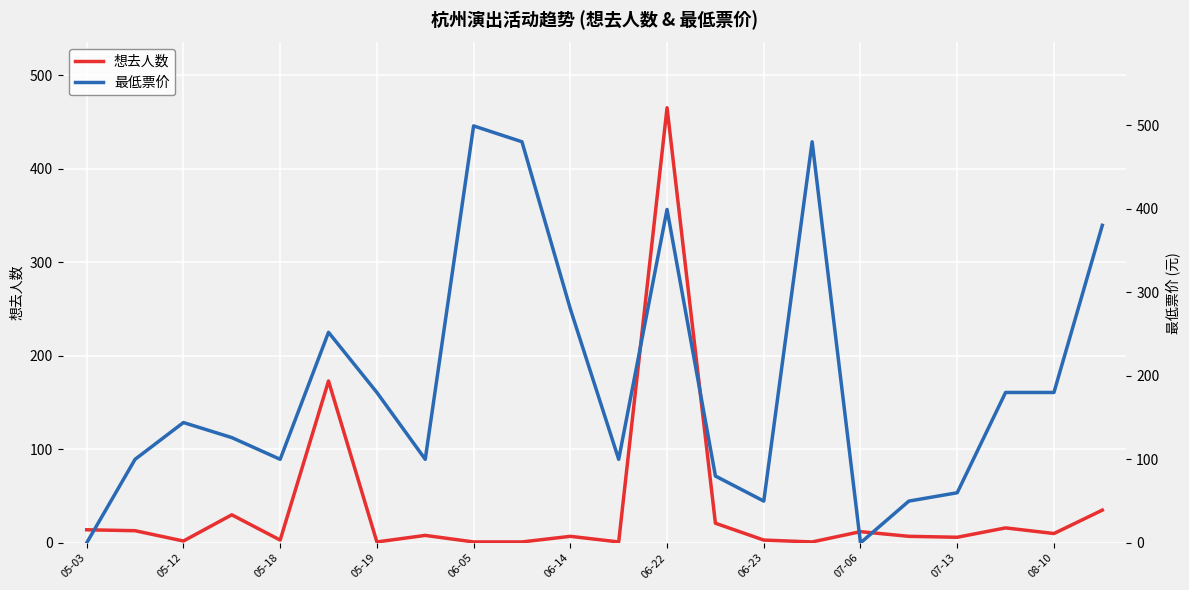

Is it true that 想去人数 equals 3 at 06-23?

True